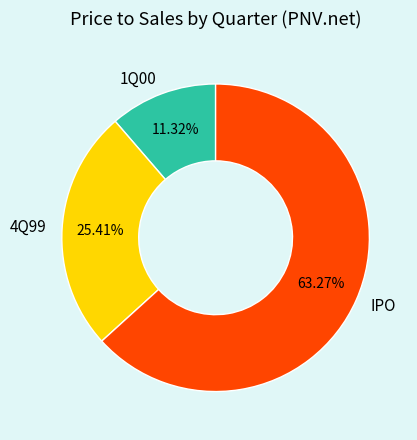

What is the total percentage of 4Q99 and IPO?

88.7%